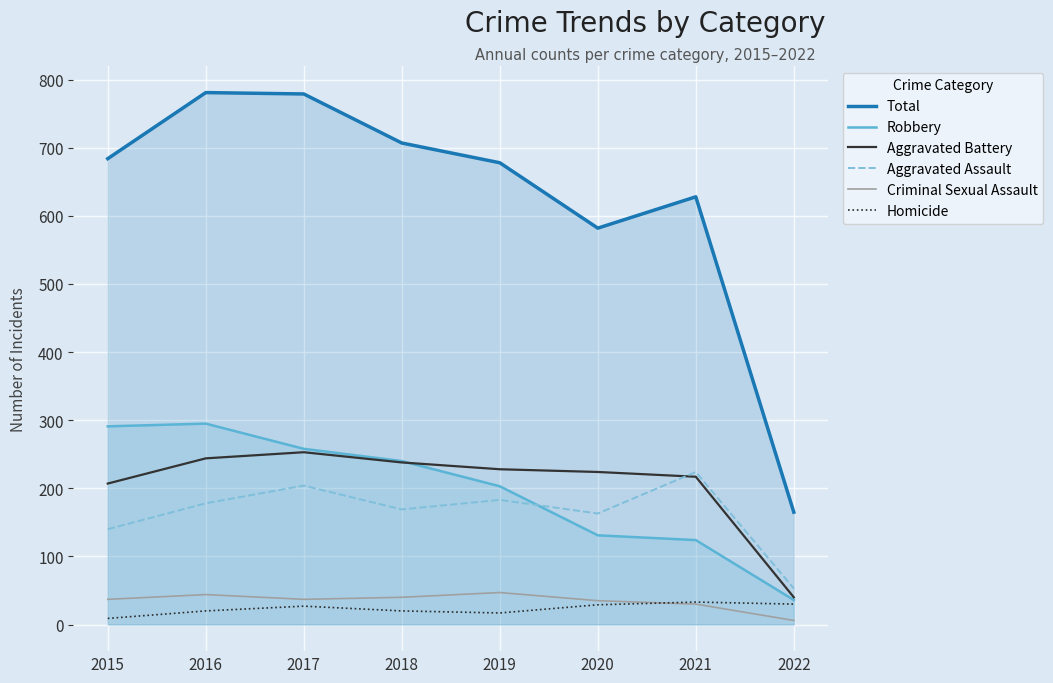

Rank the categories by Homicide value from highest to lowest.

2021, 2022, 2020, 2017, 2016, 2018, 2019, 2015